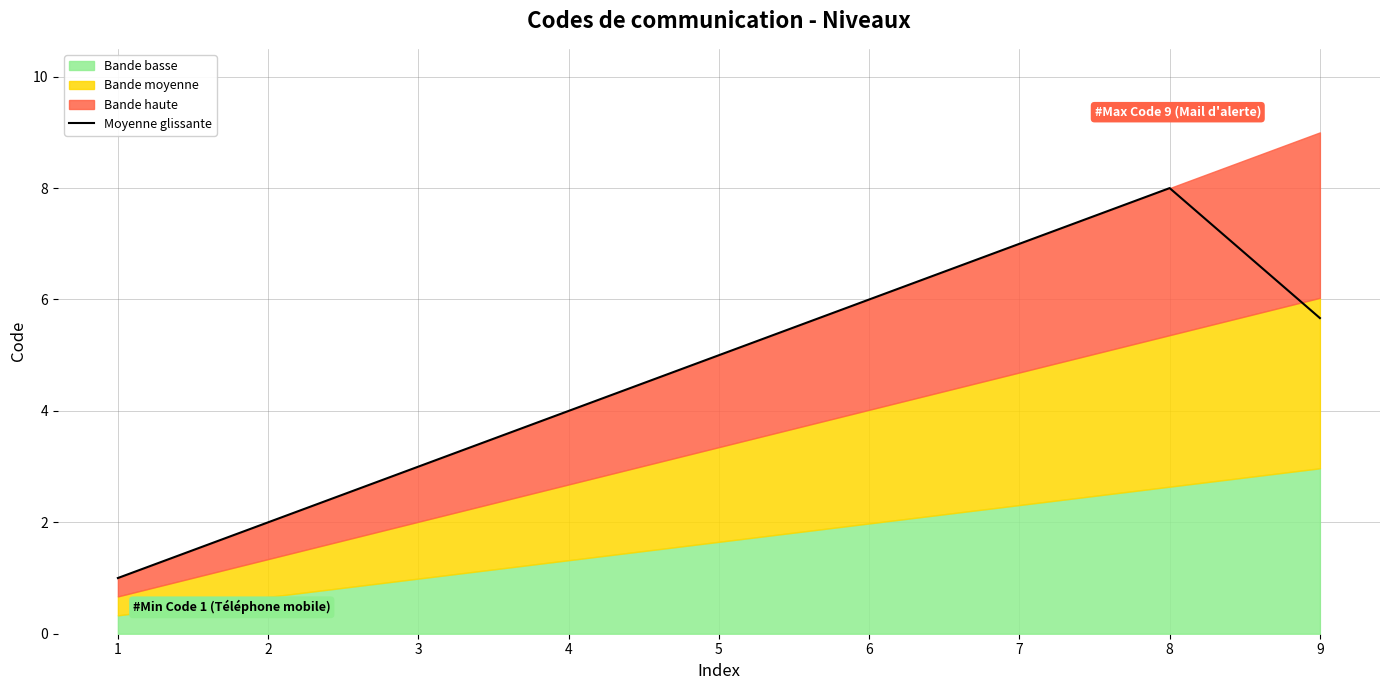

Rank the categories by Moyenne glissante value from highest to lowest.

8, 7, 6, 9, 5, 4, 3, 2, 1